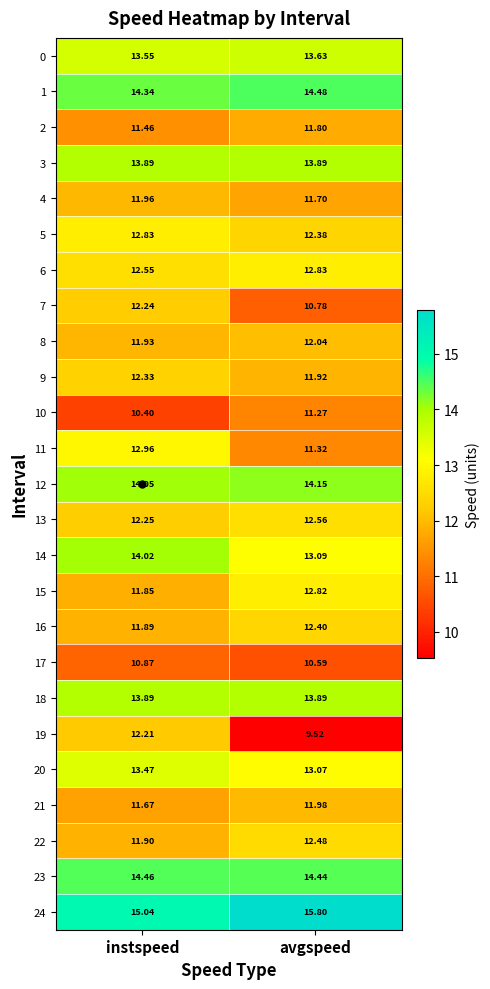

At which category is the sum across all series the highest?

instspeed